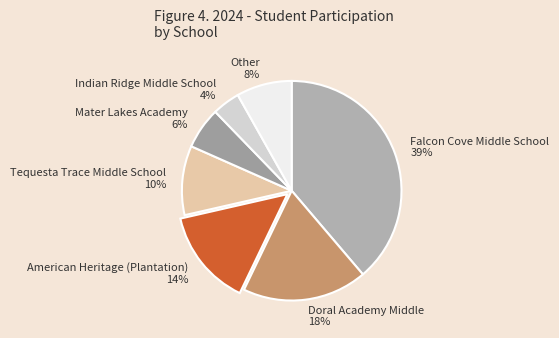

Is the sum of American Heritage (Plantation) and Doral Academy Middle greater than half?

No